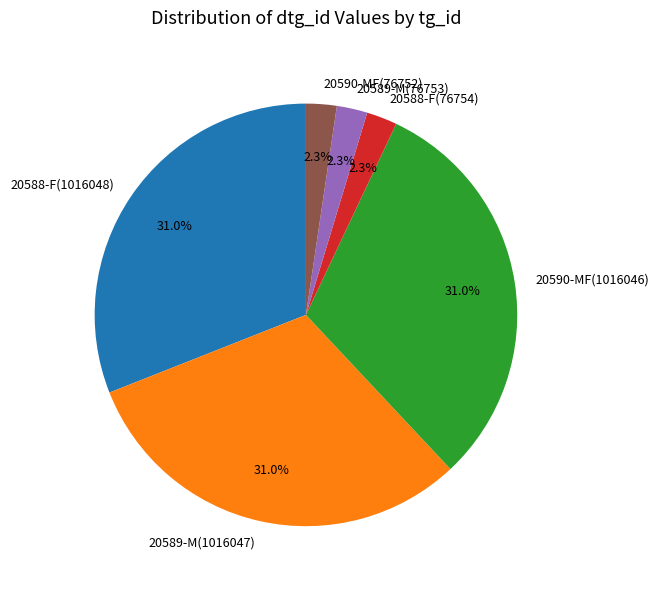

Count the number of slices in the pie.

6